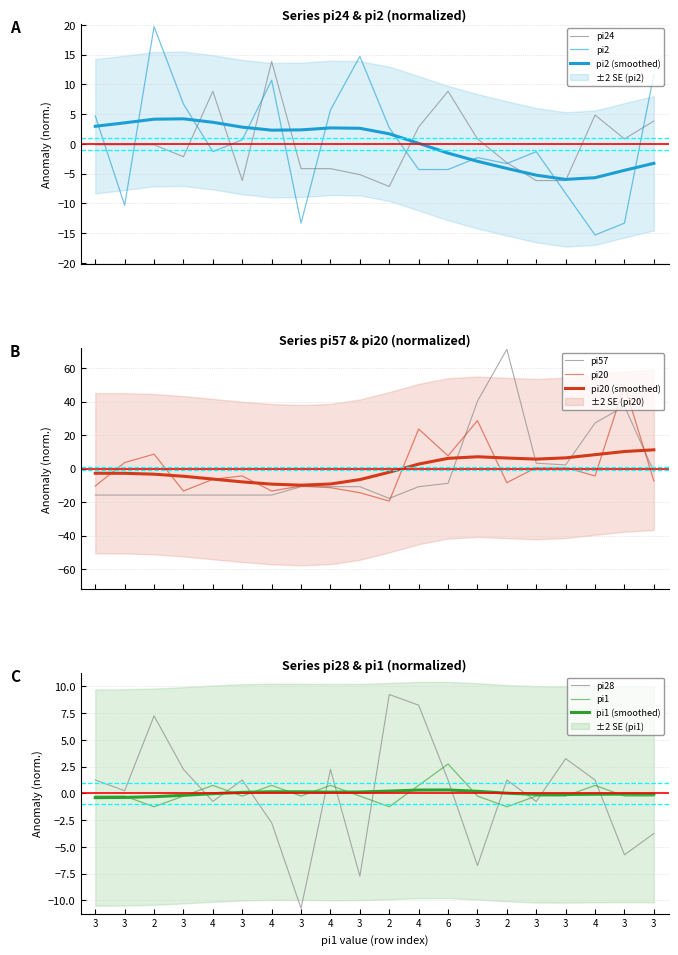

How many categories are shown in the chart?

20